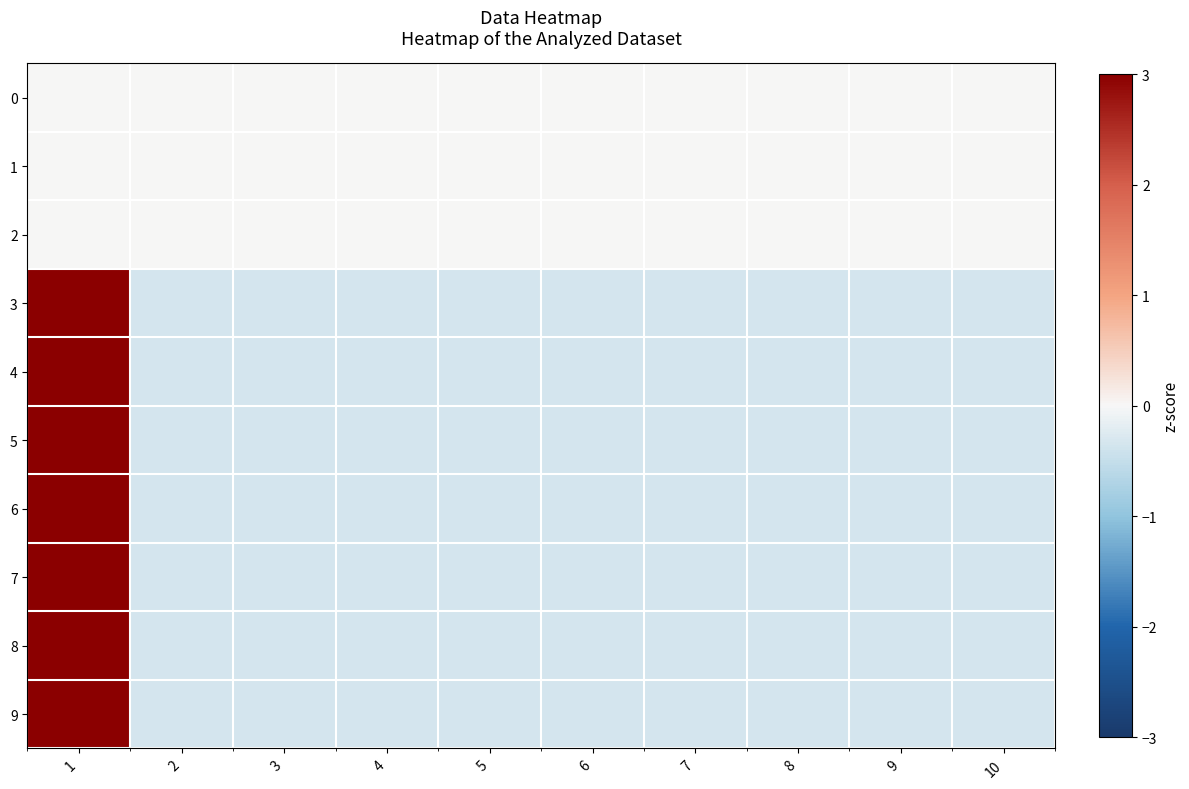

At which category does the chart reach its minimum across all series?

2